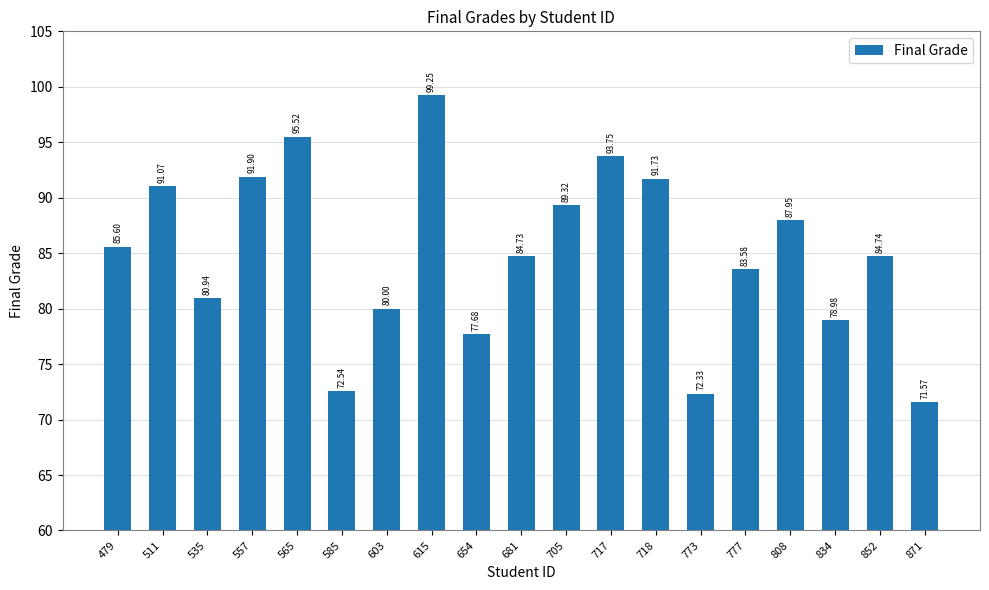

List the labels in order of value, largest first.

615, 565, 717, 557, 718, 511, 705, 808, 479, 852, 681, 777, 535, 603, 834, 654, 585, 773, 871